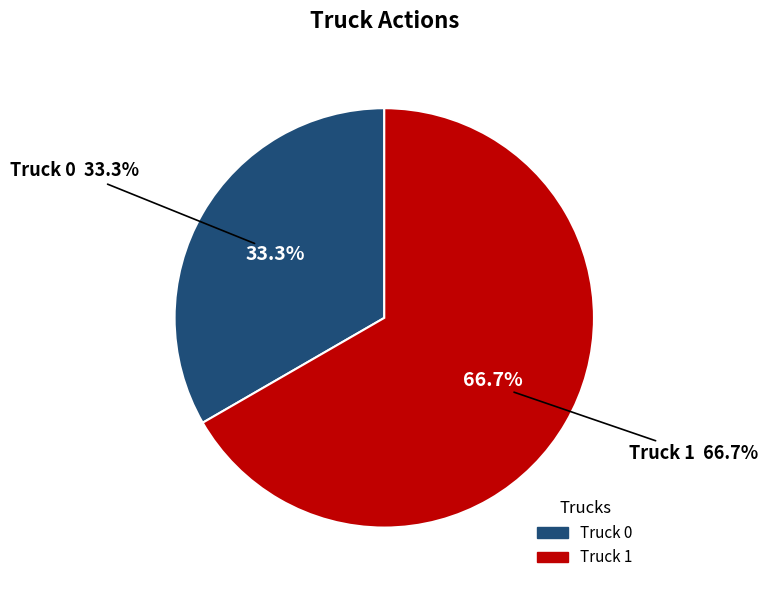

Is there any slice that represents more than half of the pie?

Yes